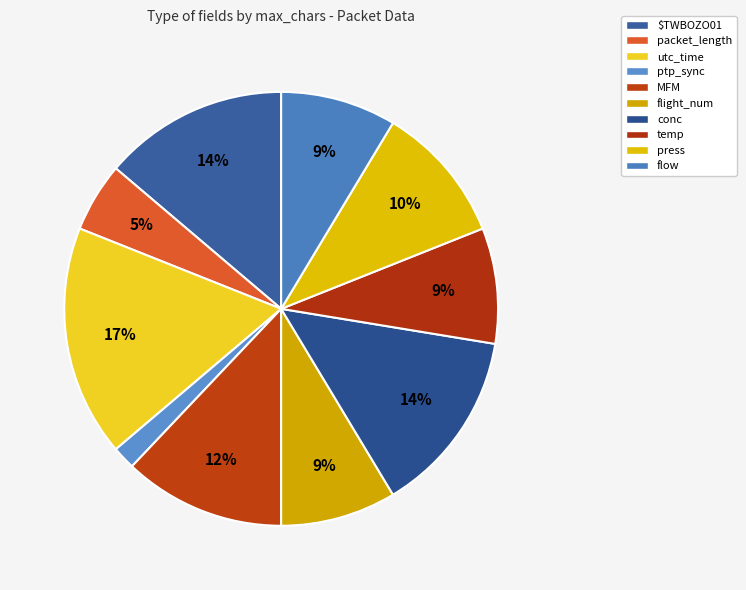

How many slices are in this pie chart?

10